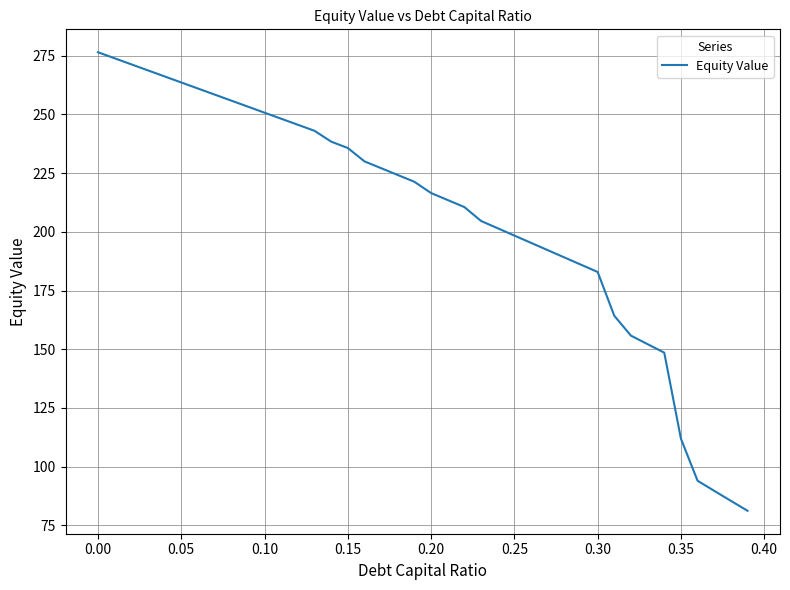

What is the difference between the maximum and second lowest values?

191.0